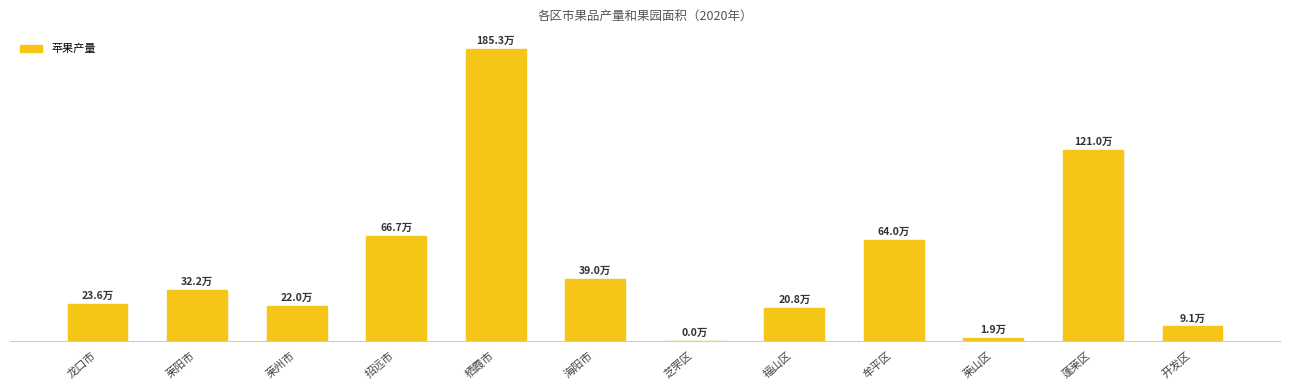

What is the maximum value shown in the chart?

1852741